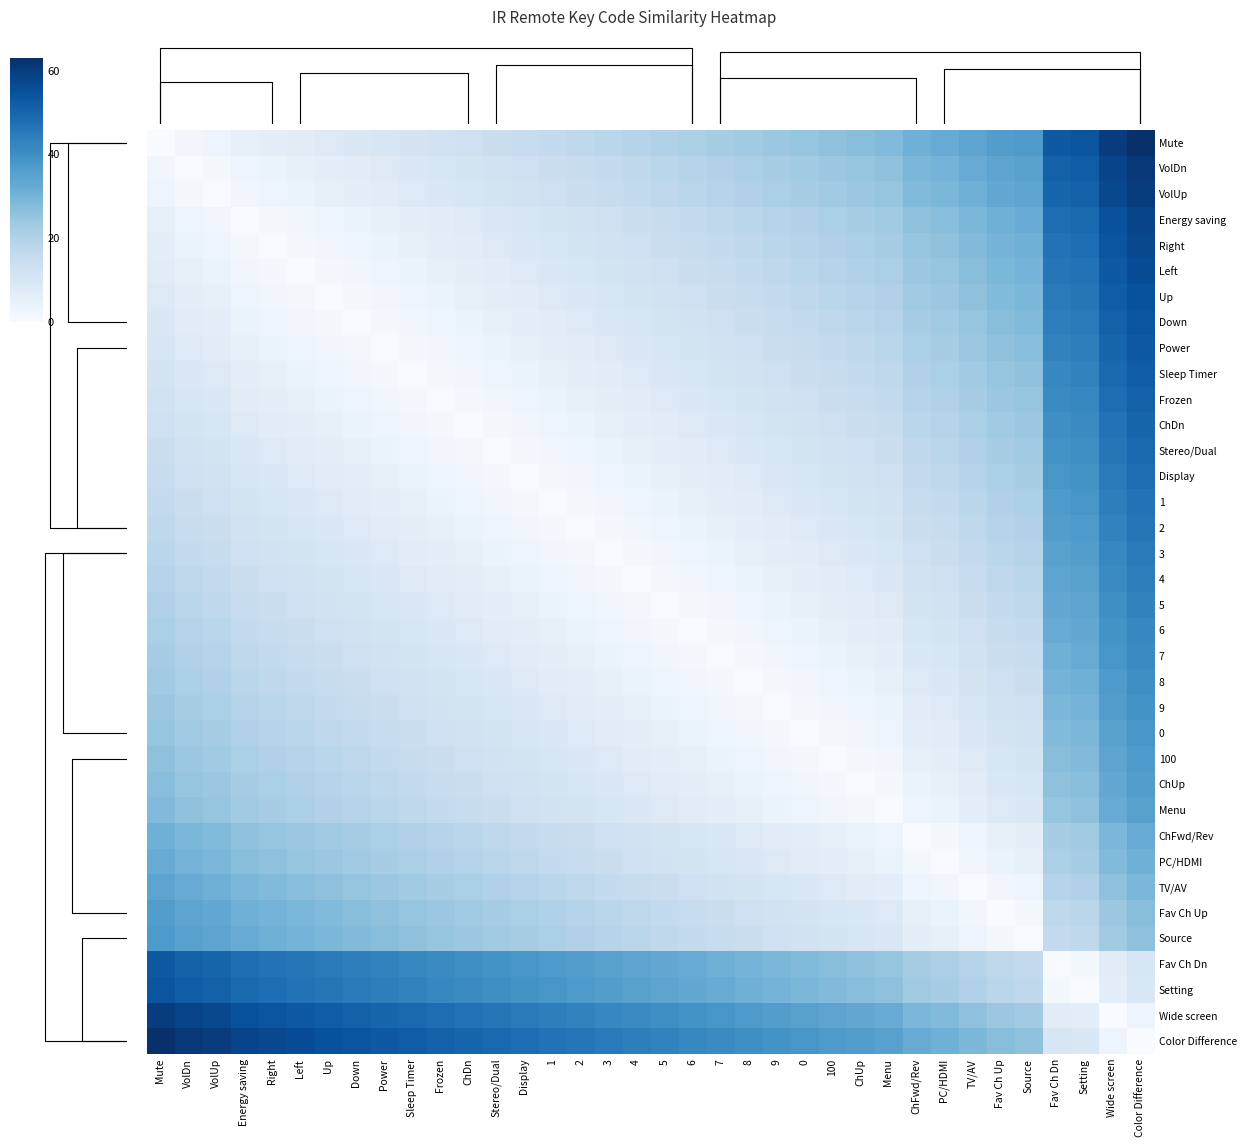

What is the difference between the highest and lowest values at Fav Ch Dn?

53